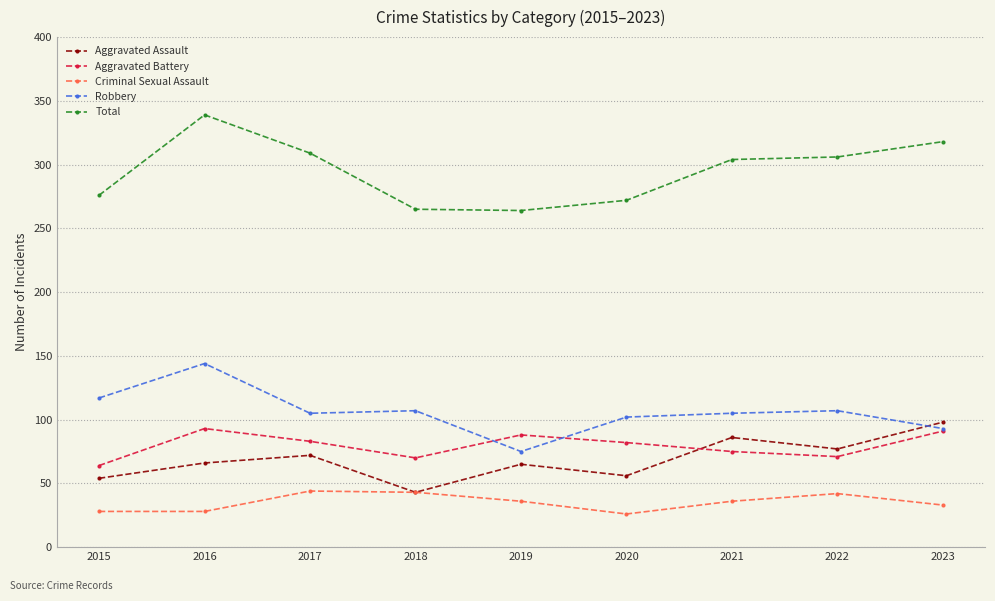

Read the Robbery value at 2022, to the nearest 10.

110